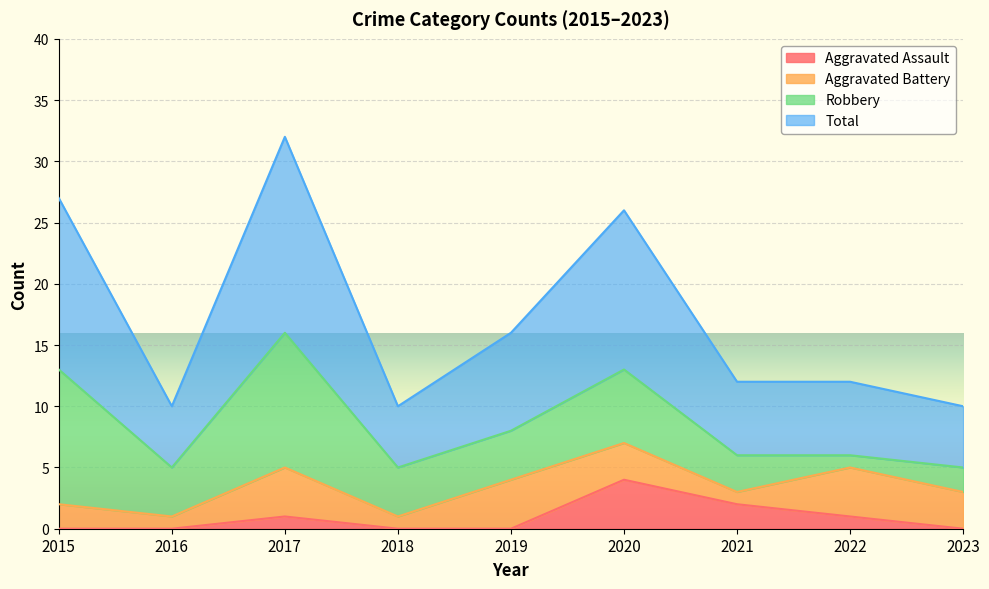

The Aggravated Assault series shows 1 at 2017. True or false?

True